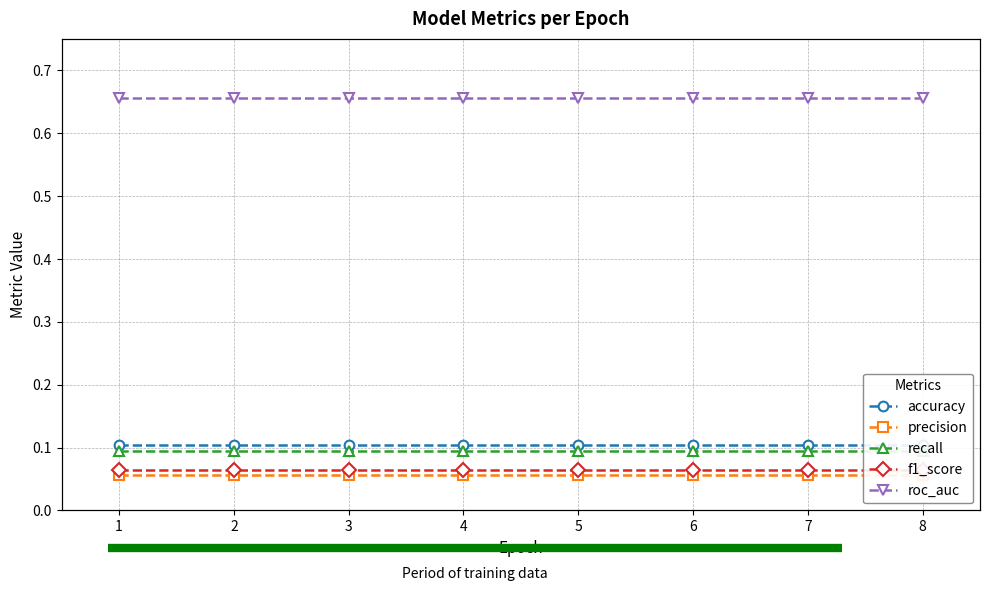

What is the difference between the highest and lowest values at 7?

0.6